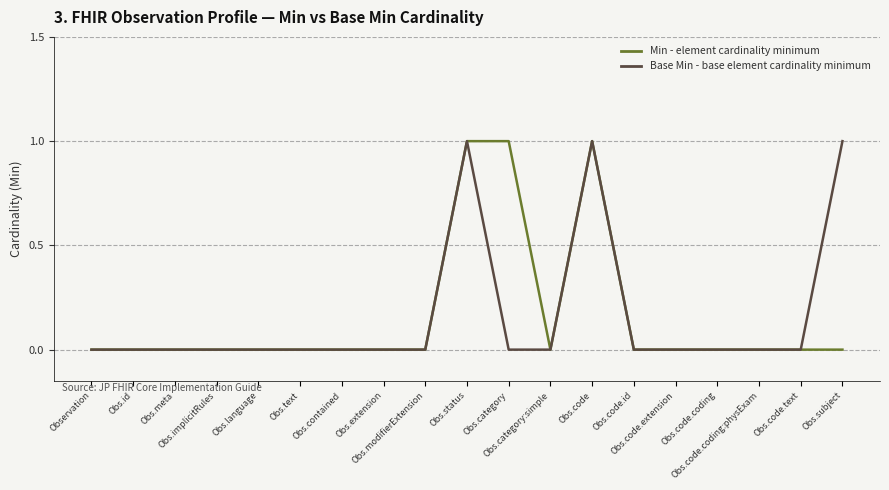

True or false: Base Min - base element cardinality minimum has a value of 0 at Obs.implicitRules.

True